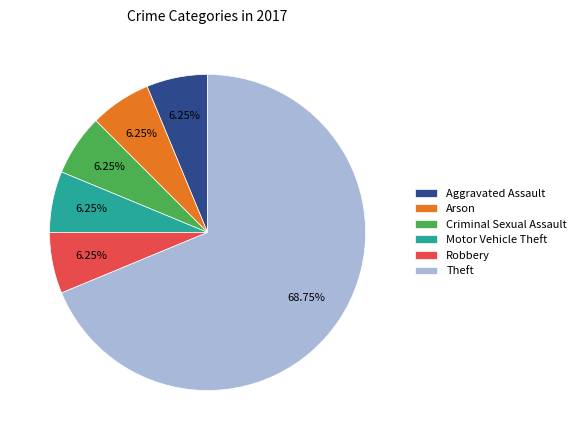

How many segments does this pie chart have?

6